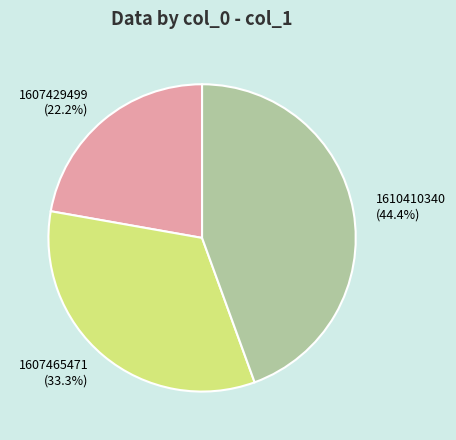

How many segments does this pie chart have?

3